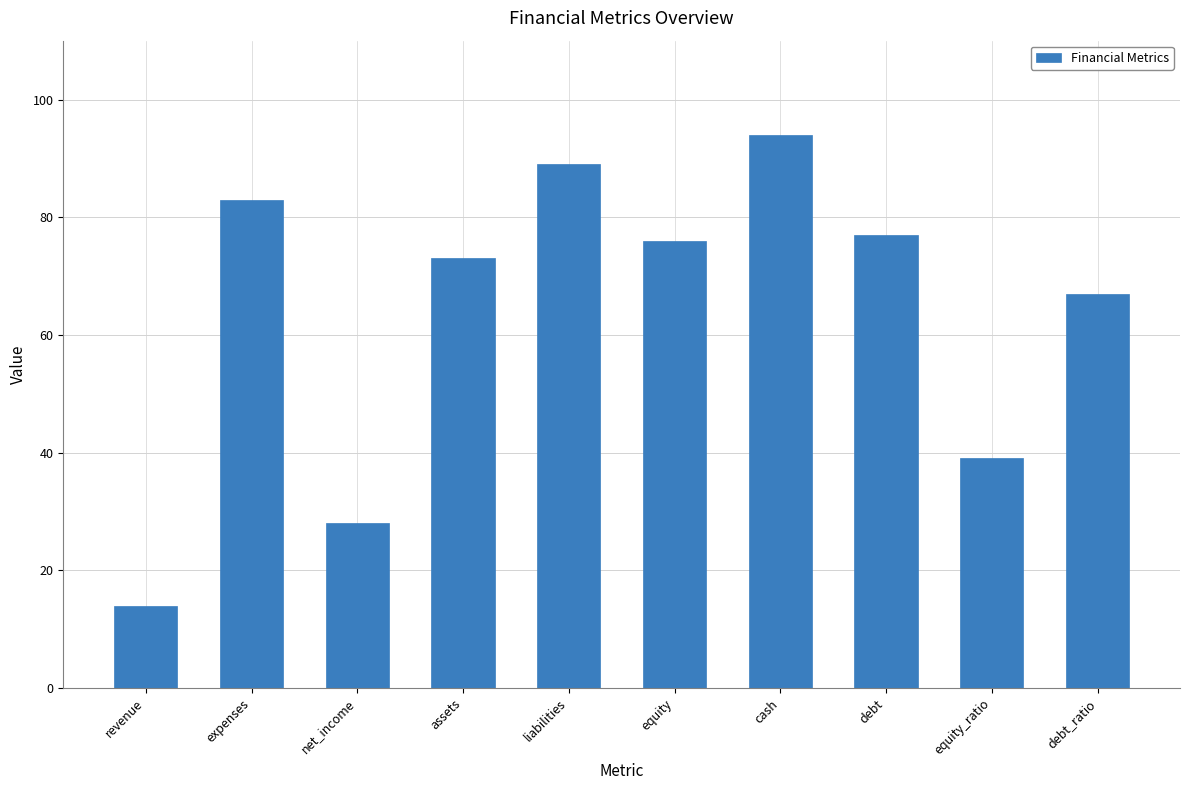

What is the average value?

64